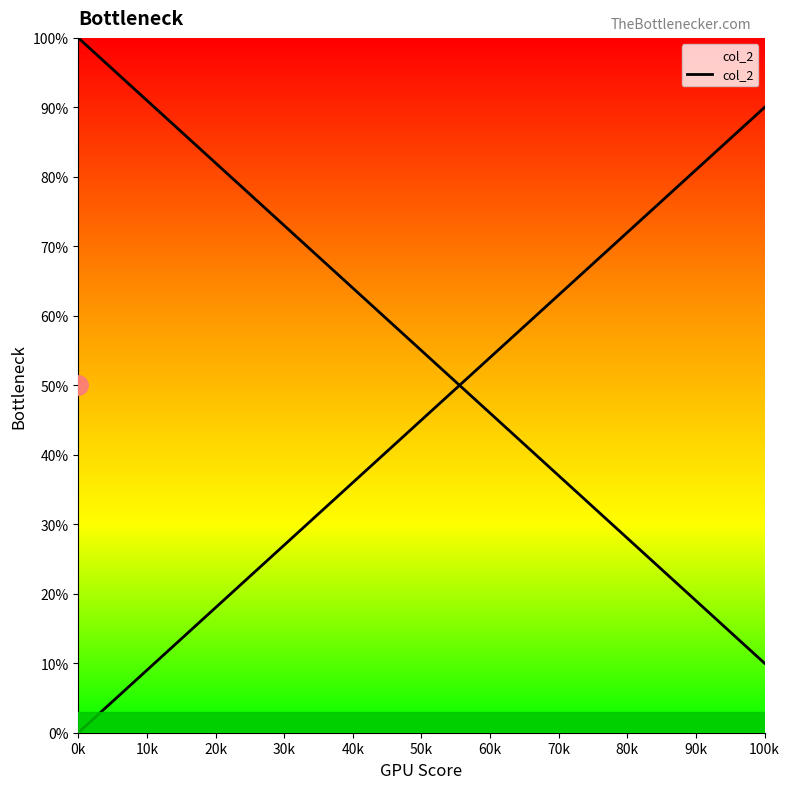

How many values are below 46?

20